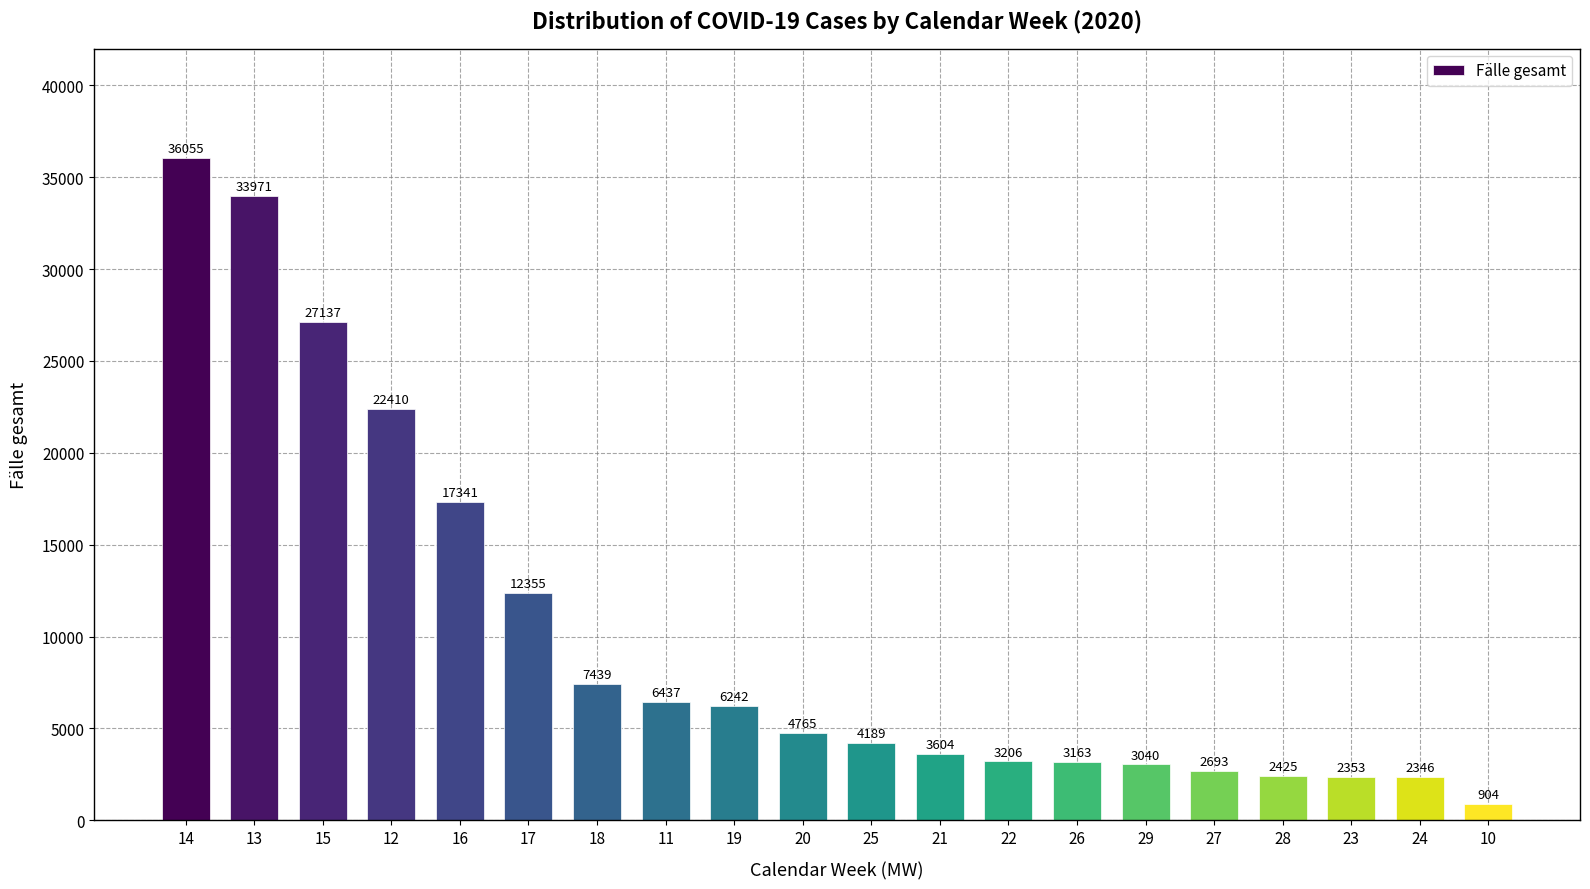

What is the label of the 14th bar from the left?

26